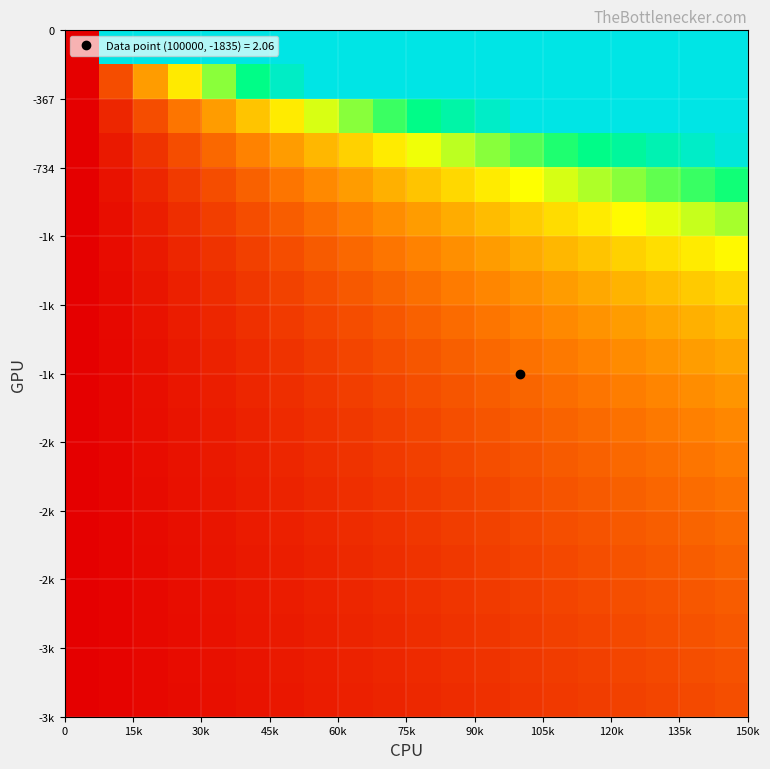

How many distinct data groups are displayed?

20